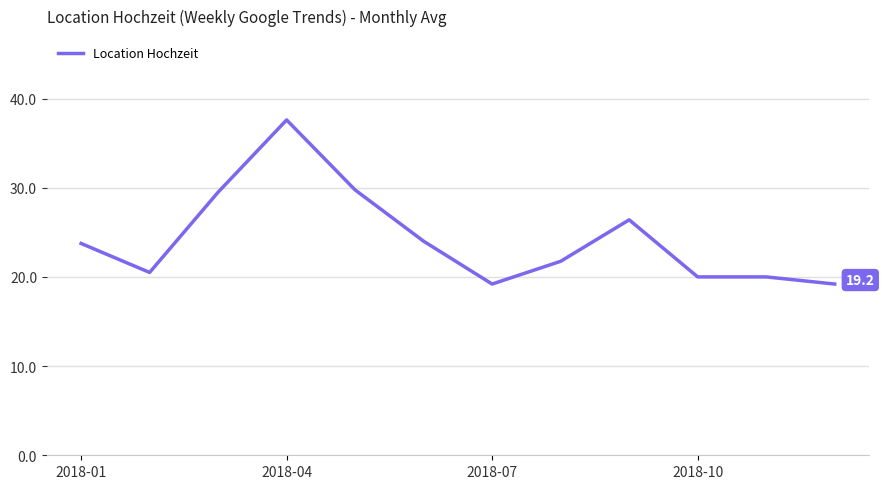

Reading left to right, extract all data points from this chart.

23.8	20.5	29.5	37.6	29.8	24.0	19.2	21.8	26.4	20.0	20.0	19.2